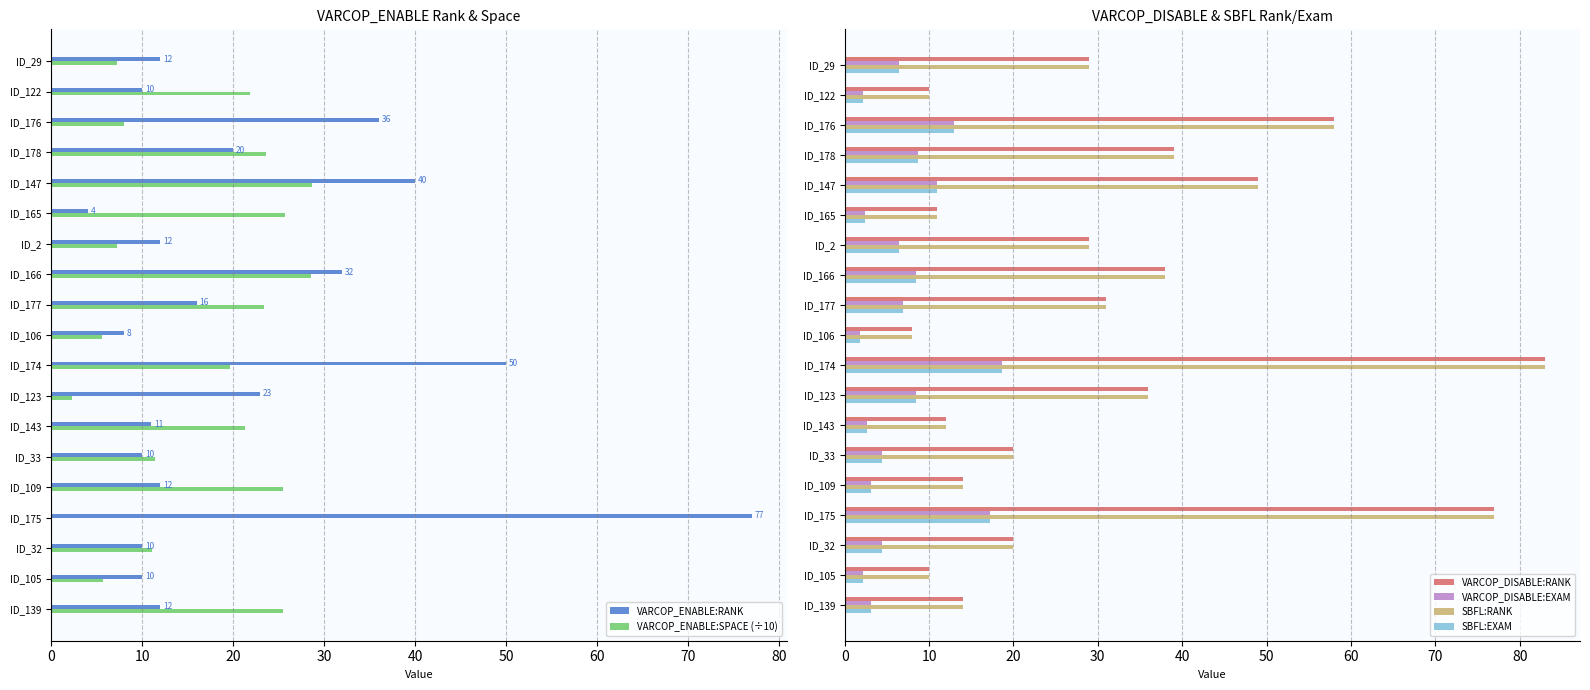

What is the average value of the SBFL:EXAM series?

6.9